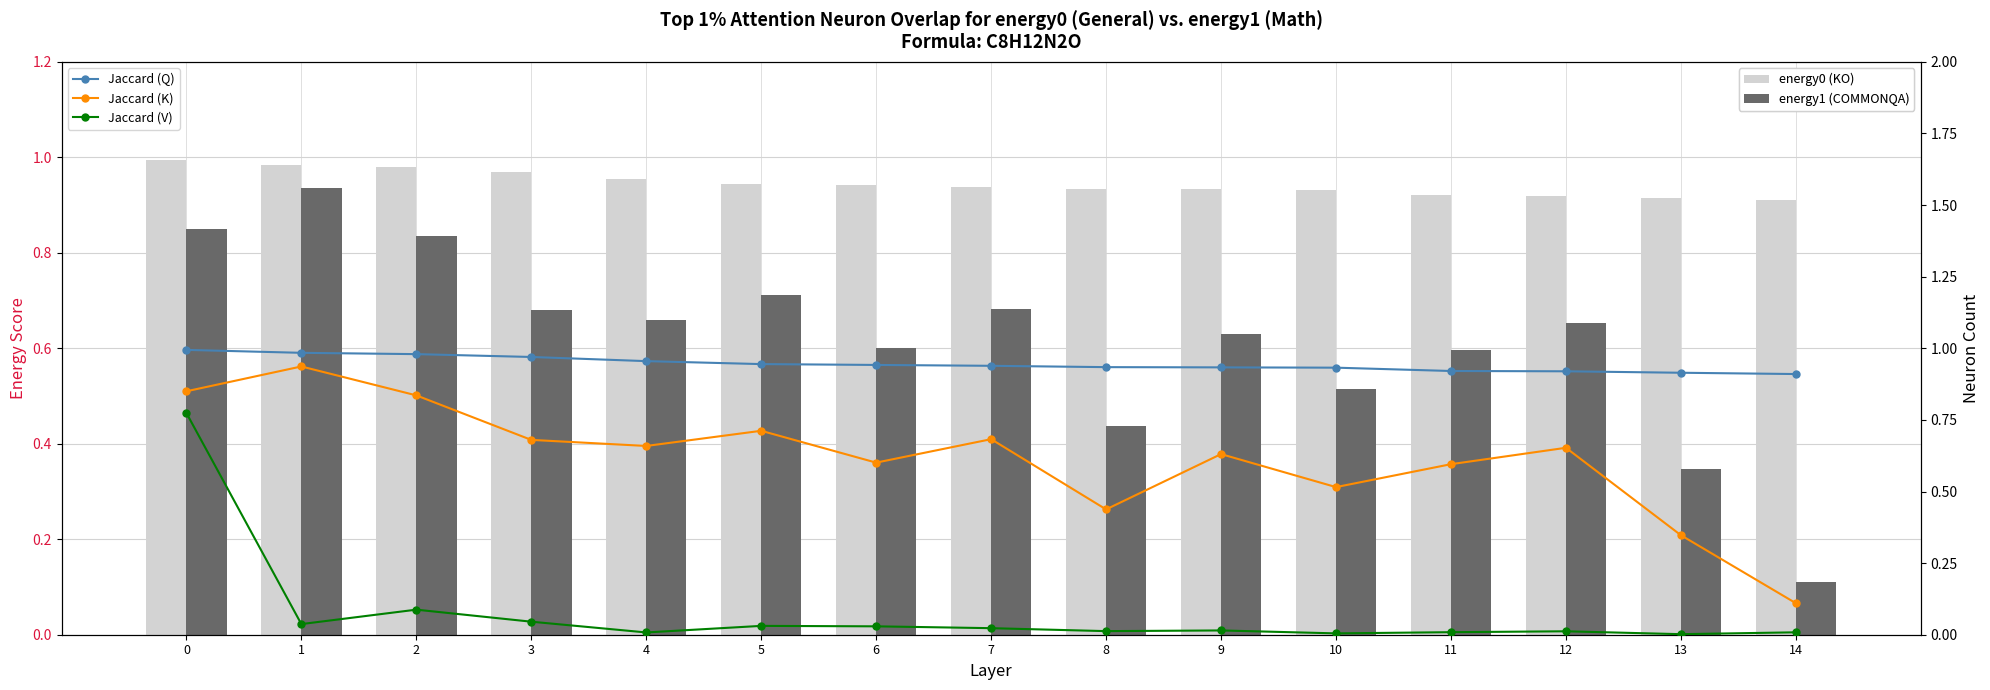

How many distinct data groups are displayed?

5